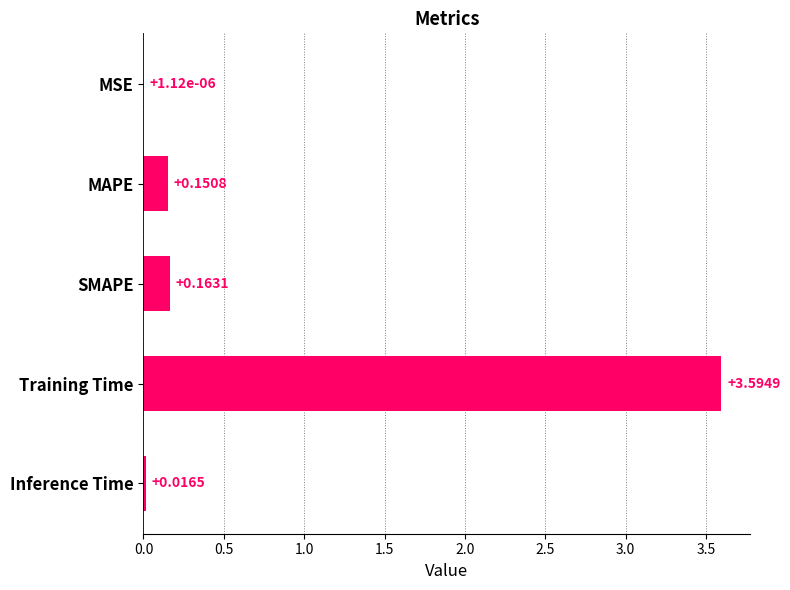

What is the sum of all values?

3.9